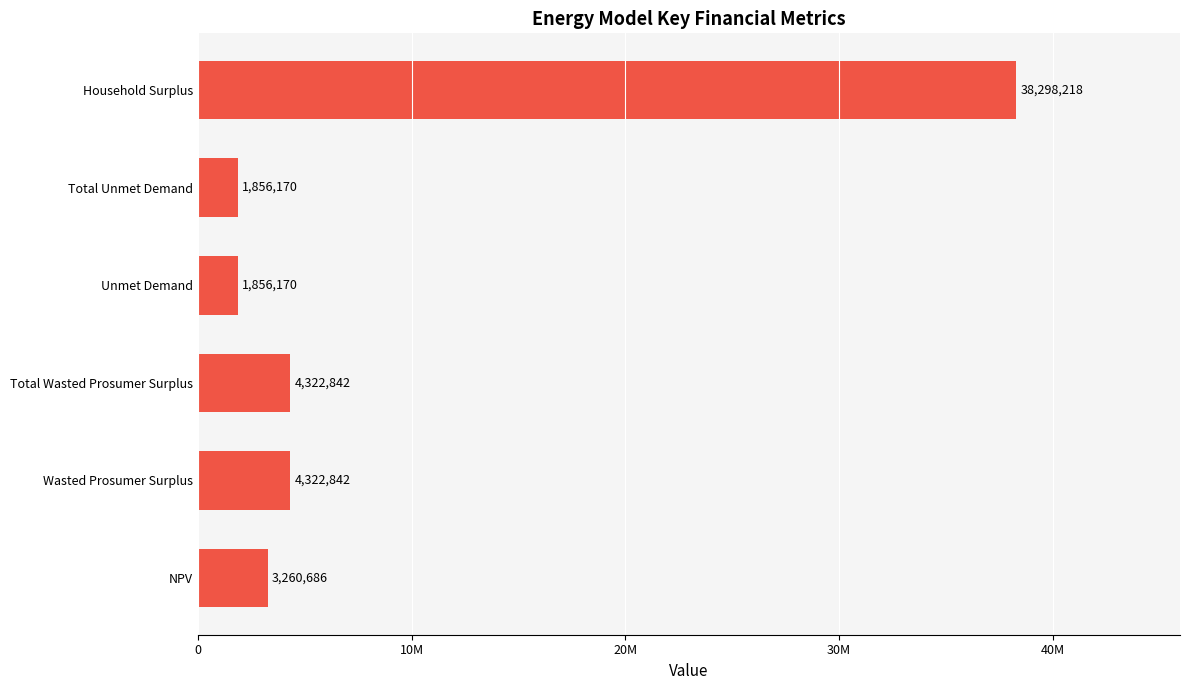

Does the chart contain stacked bars?

No